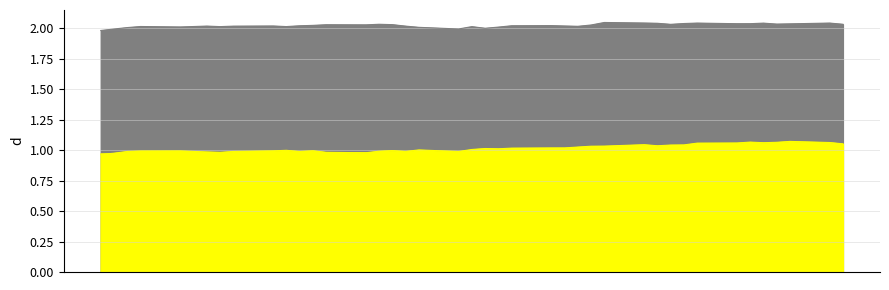

True or false: GBPUSD has more than 2 points higher than both neighbors.

True